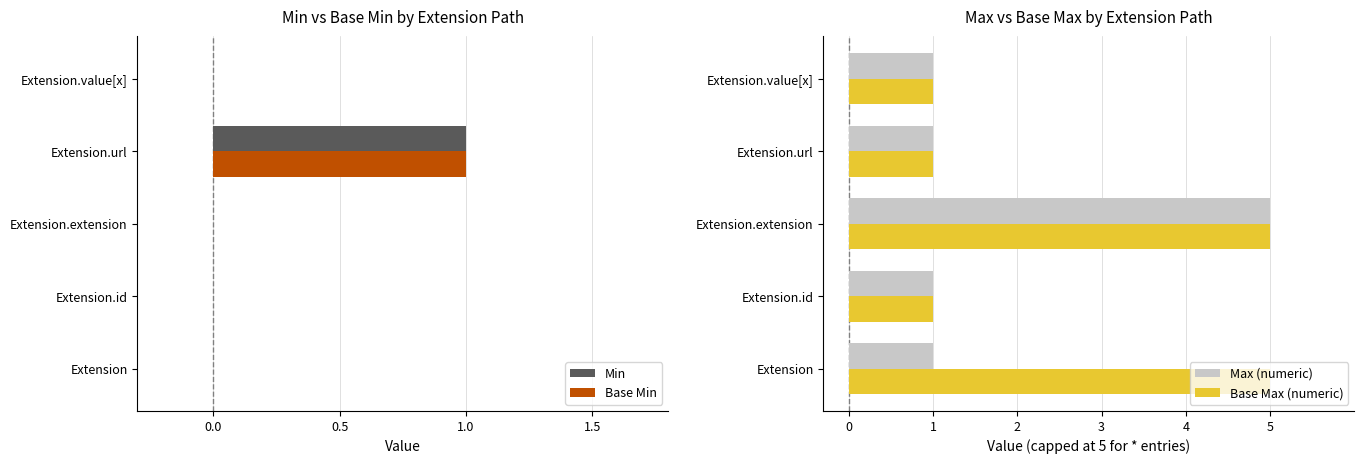

How many Min values are between 0 and 1?

5